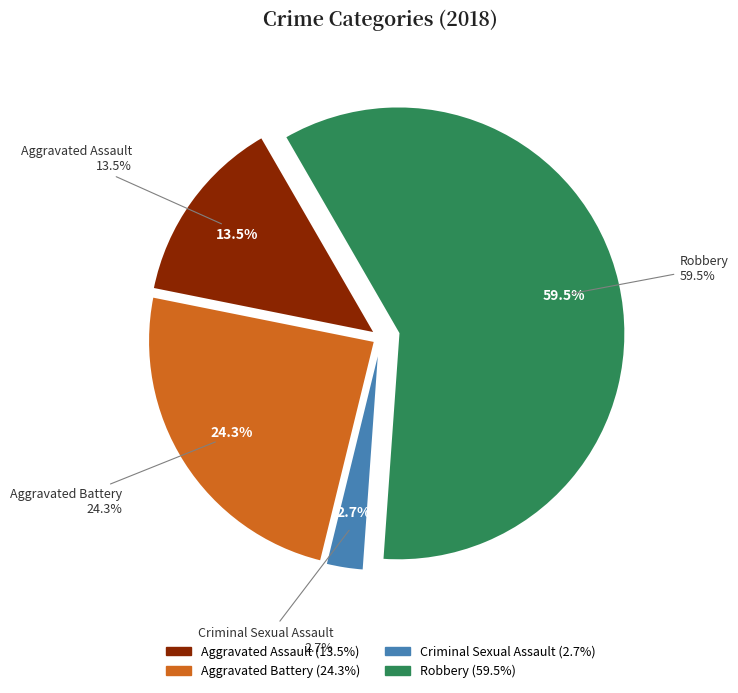

Between Criminal Sexual Assault and Aggravated Battery, which is larger?

Aggravated Battery